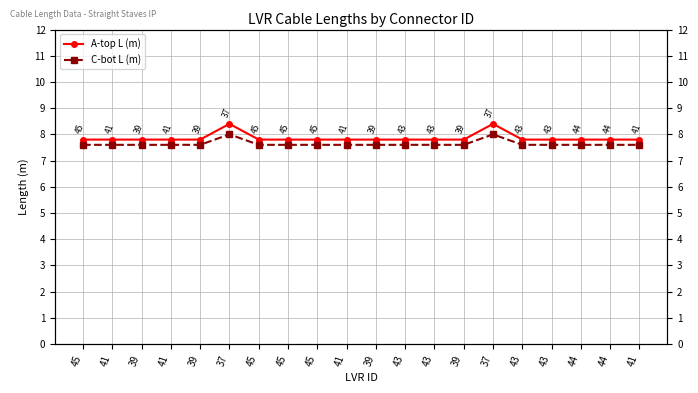

What is the label of the 14th point from the left?

39